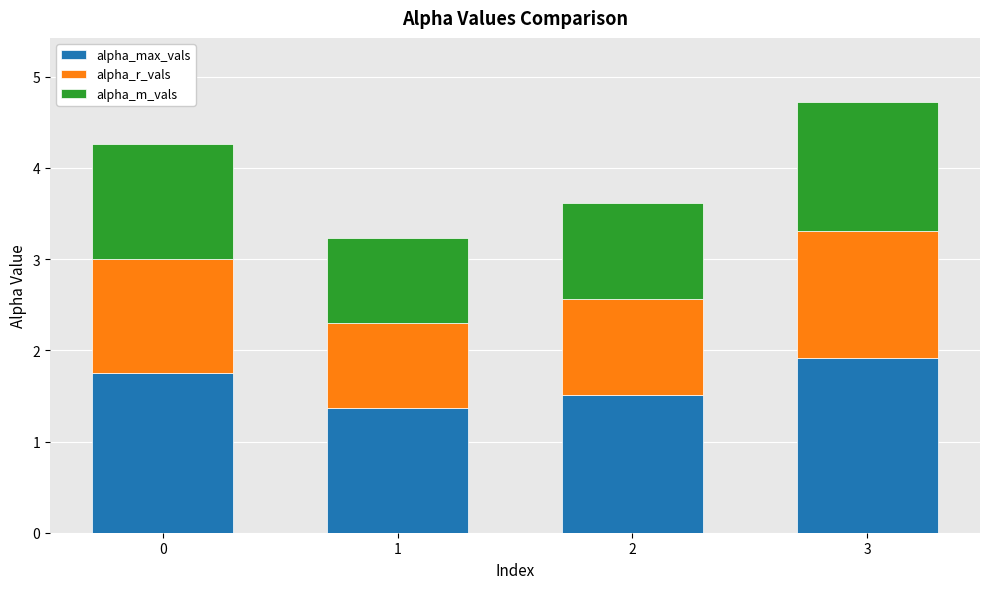

Reading left to right, transcribe the values for alpha_max_vals.

1.7	1.4	1.5	1.9